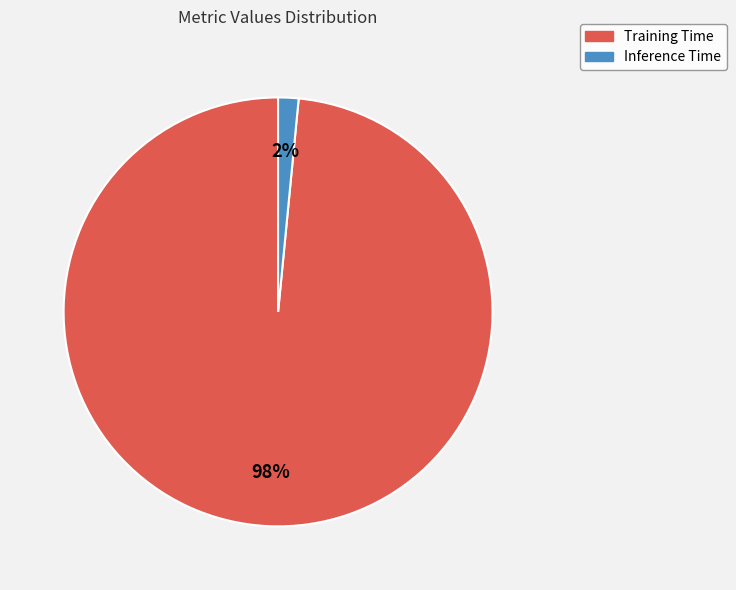

How many segments does this pie chart have?

2